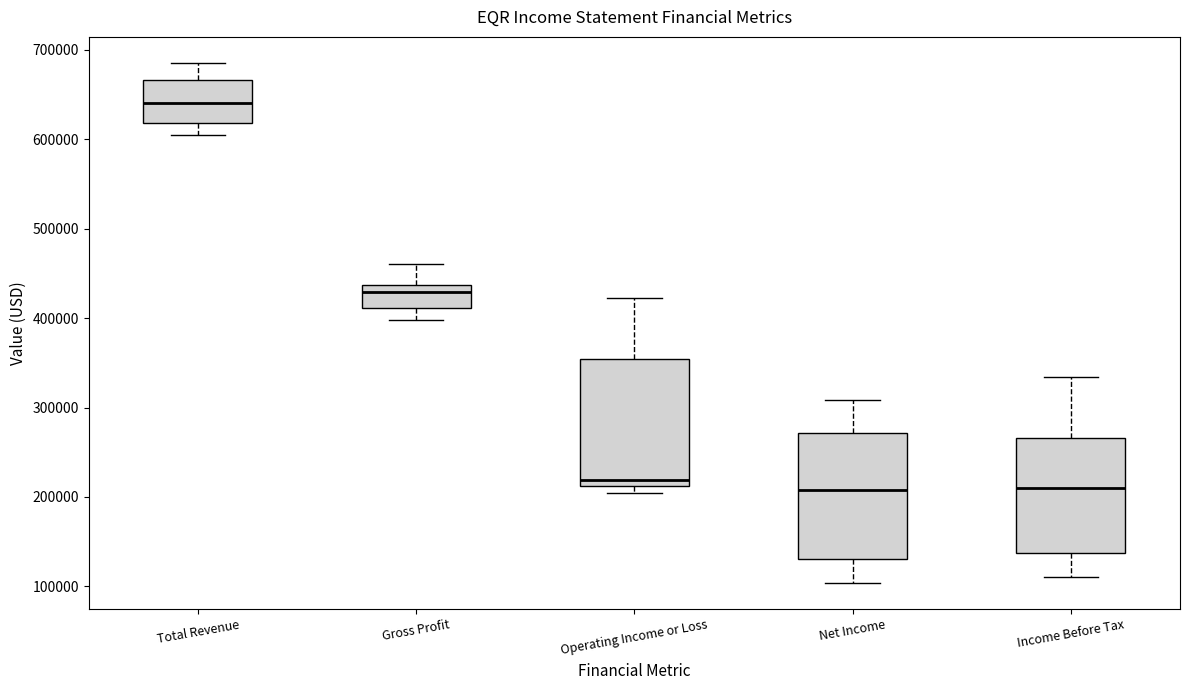

Reading left to right, transcribe this box plot: for each box, give where its median line is, the range the box spans, and where its two whiskers end, as read against the y-axis. The values are not printed on the chart, so give them approximately, as read against the axis.

Total Revenue: median 640000, box 620000 to 670000, whiskers 600000 to 690000
Gross Profit: median 430000, box 410000 to 440000, whiskers 400000 to 460000
Operating Income or Loss: median 220000, box 210000 to 350000, whiskers 200000 to 420000
Net Income: median 210000, box 130000 to 270000, whiskers 100000 to 310000
Income Before Tax: median 210000, box 140000 to 270000, whiskers 110000 to 330000